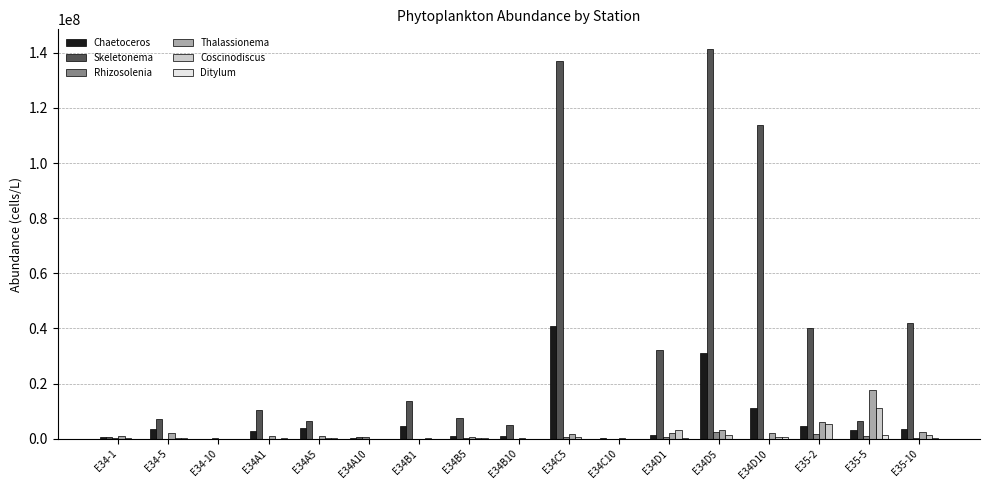

The value of Chaetoceros at E34-5 is 3395466.5. True or false?

True